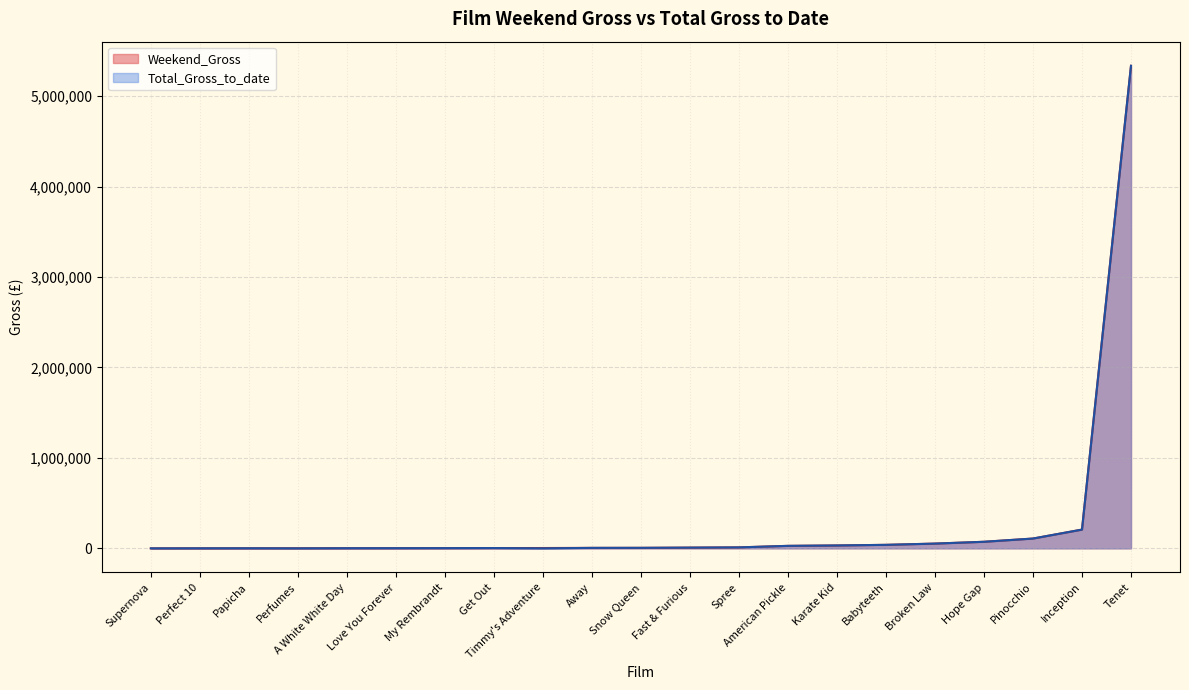

What is the sum of the Total_Gross_to_date values at A White White Day and Timmy's Adventure?

1592